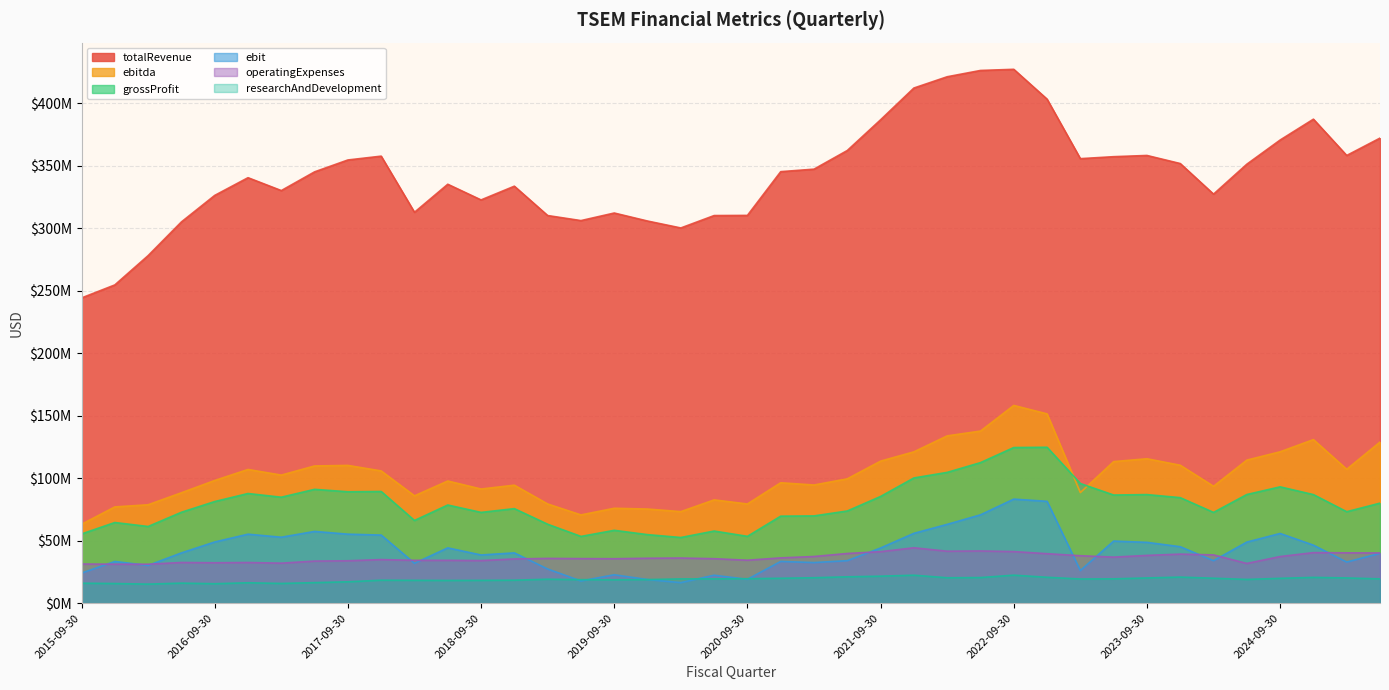

True or false: grossProfit and operatingExpenses cross at least once.

False